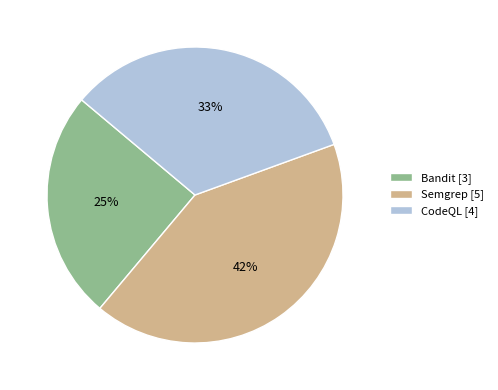

True or false: CodeQL accounts for 33% of the total.

True